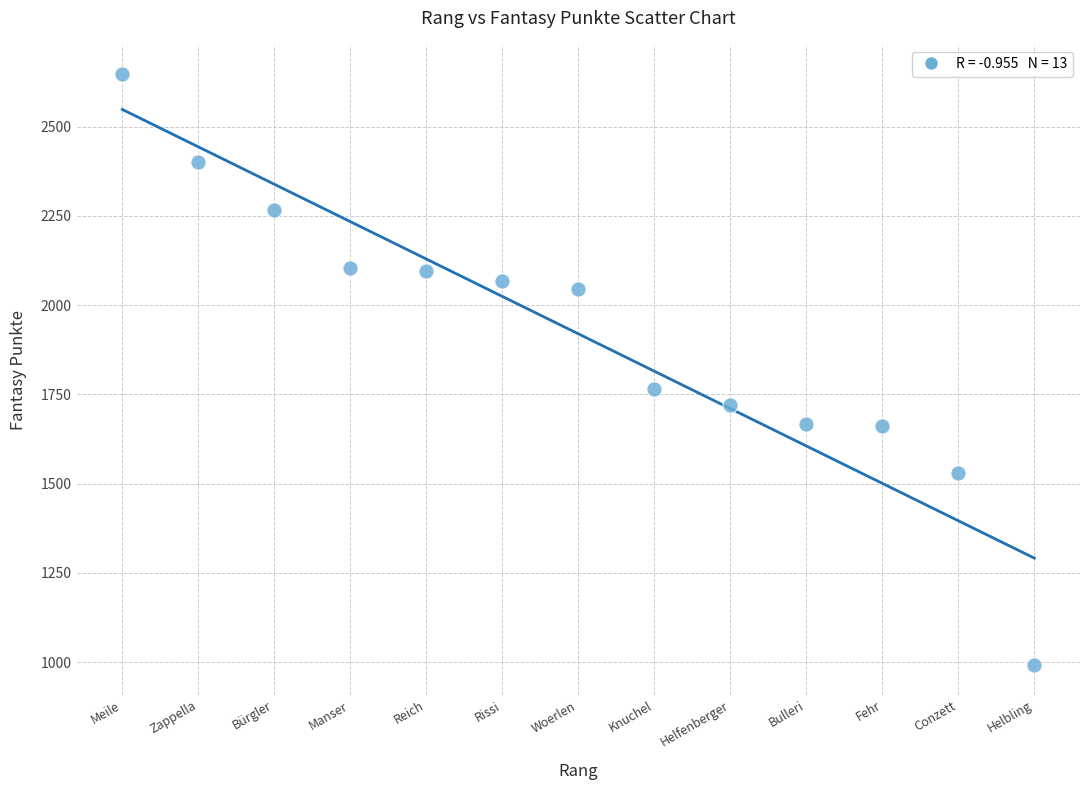

What is the range of Y values (max minus min)?

1655